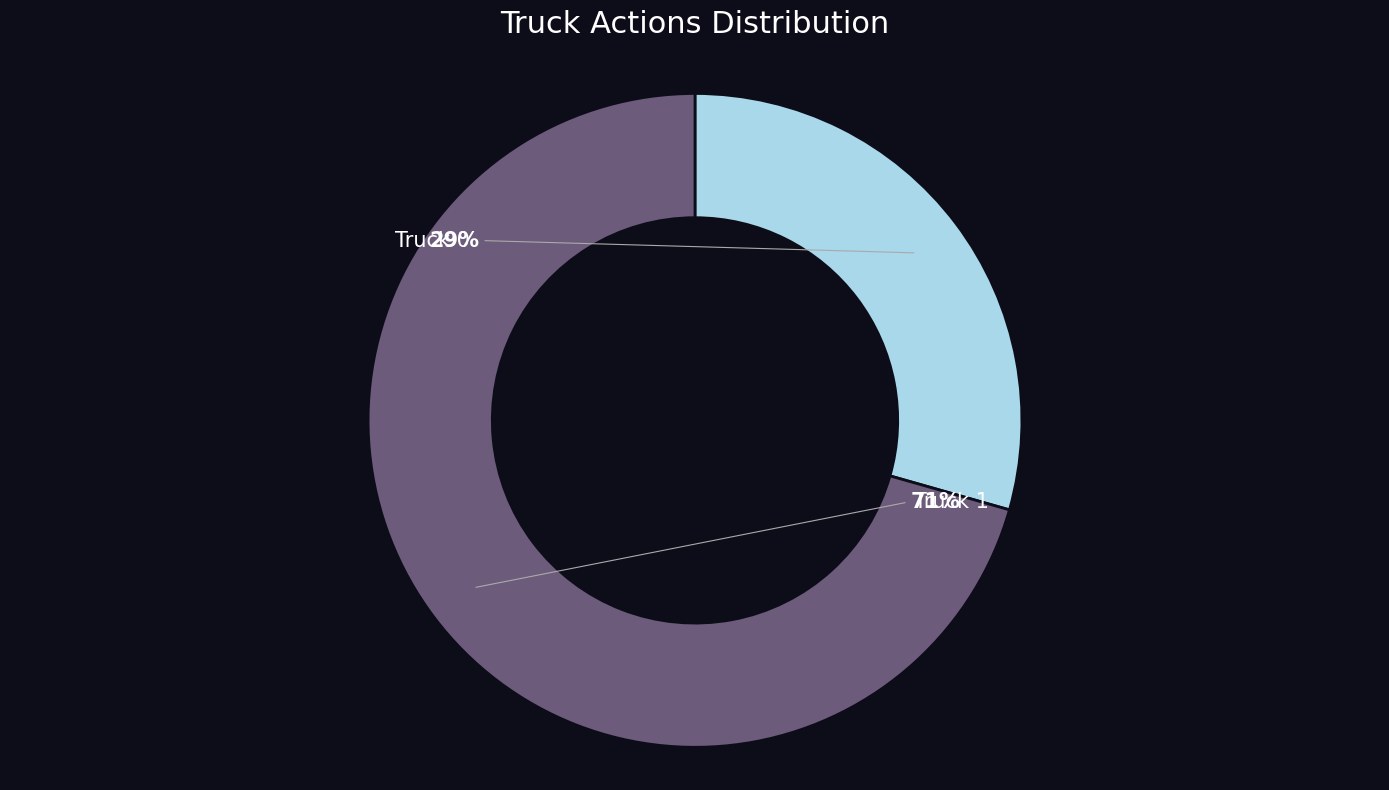

To the nearest percent, what is the difference between the largest and smallest slice percentages?

41%